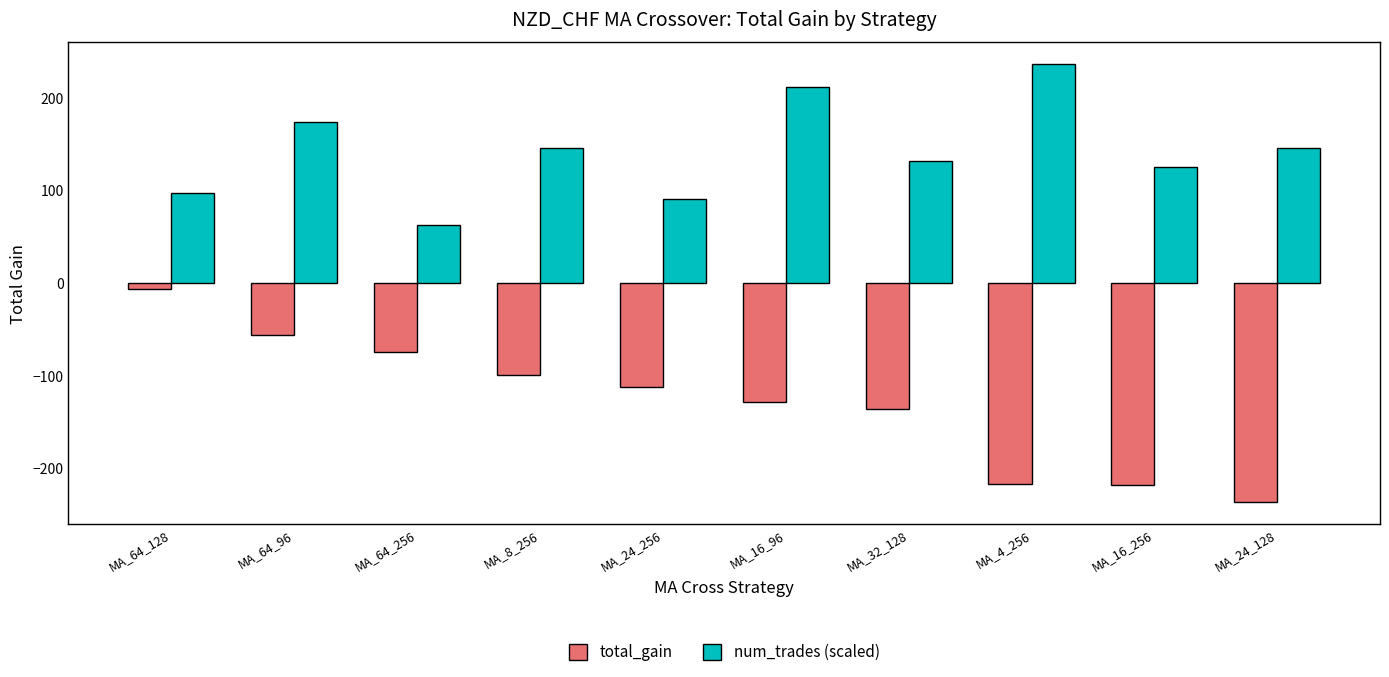

How many distinct data groups are displayed?

2